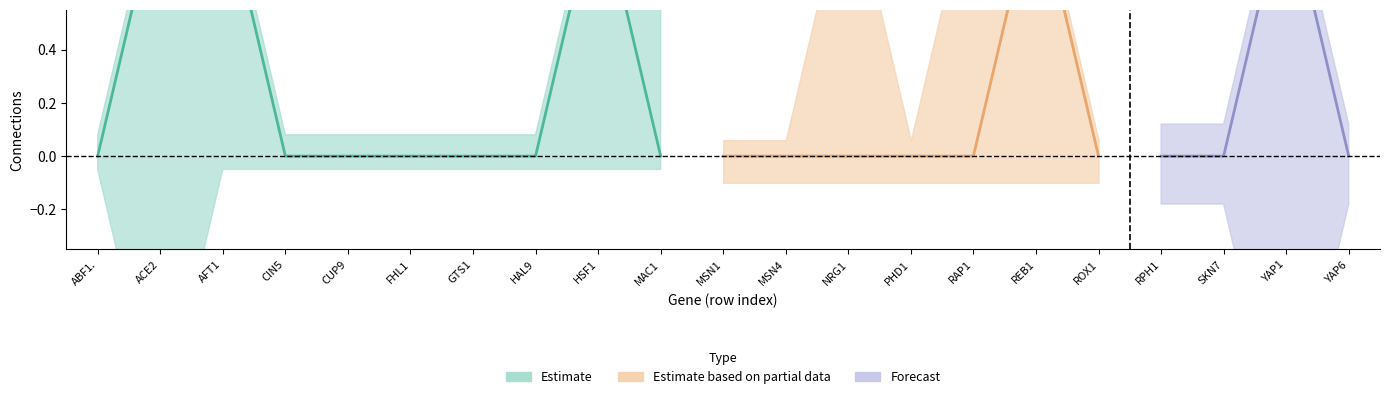

True or false: FHL1 has a value of 1 at HSF1.

False